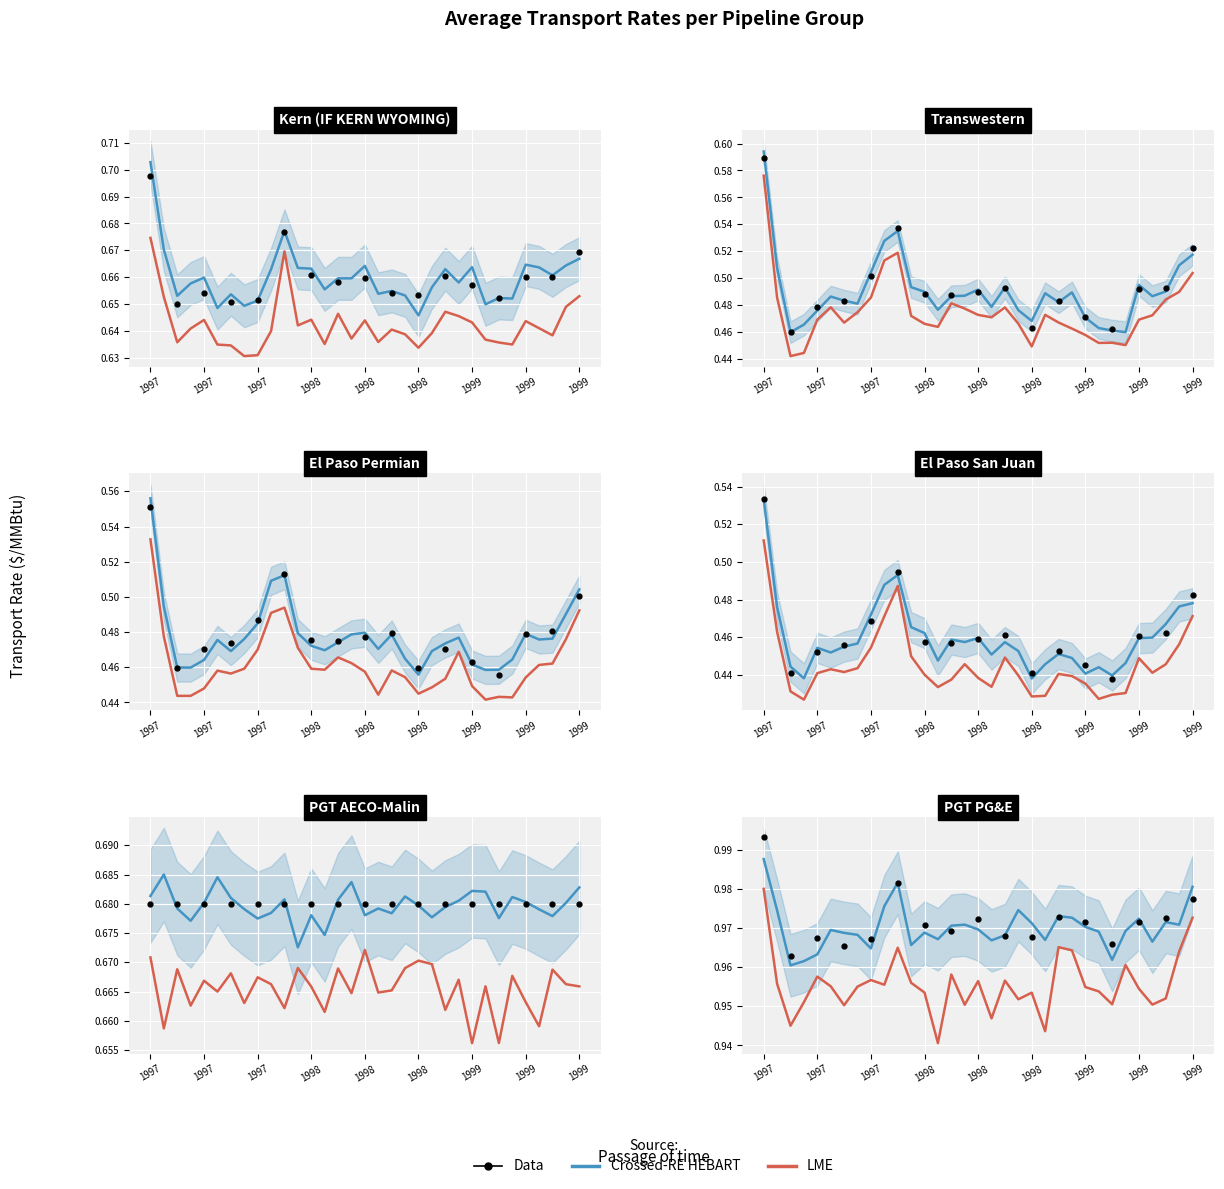

Rank the series at 1999-01 from lowest to highest value.

El Paso San Juan, El Paso Permian, Transwestern